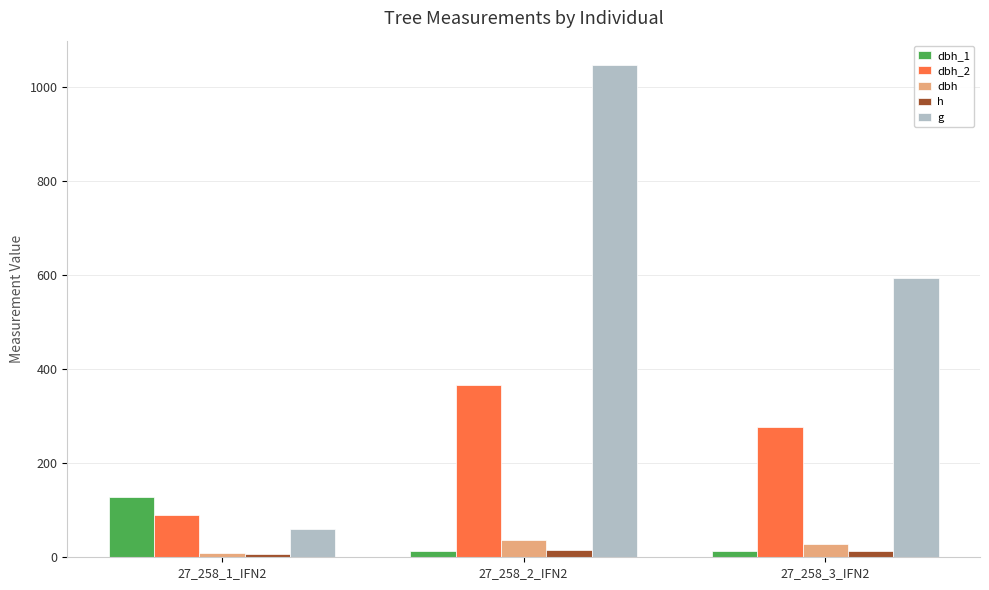

What is the difference between the maximum and second lowest values in the dbh_2 series?

89.0